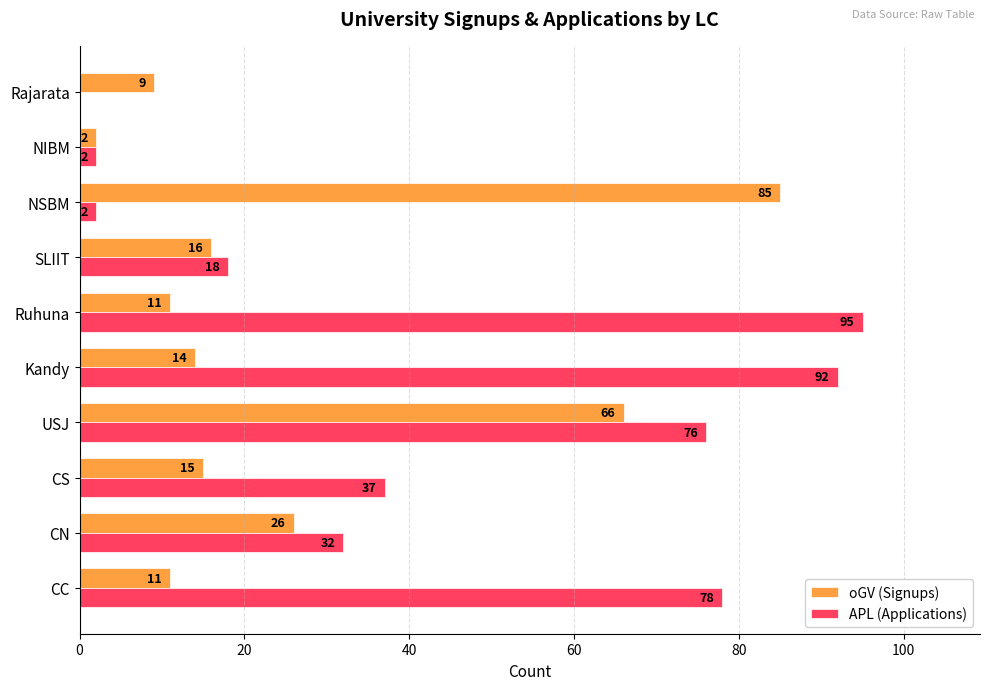

What is the highest value of the oGV (Signups) series?

85